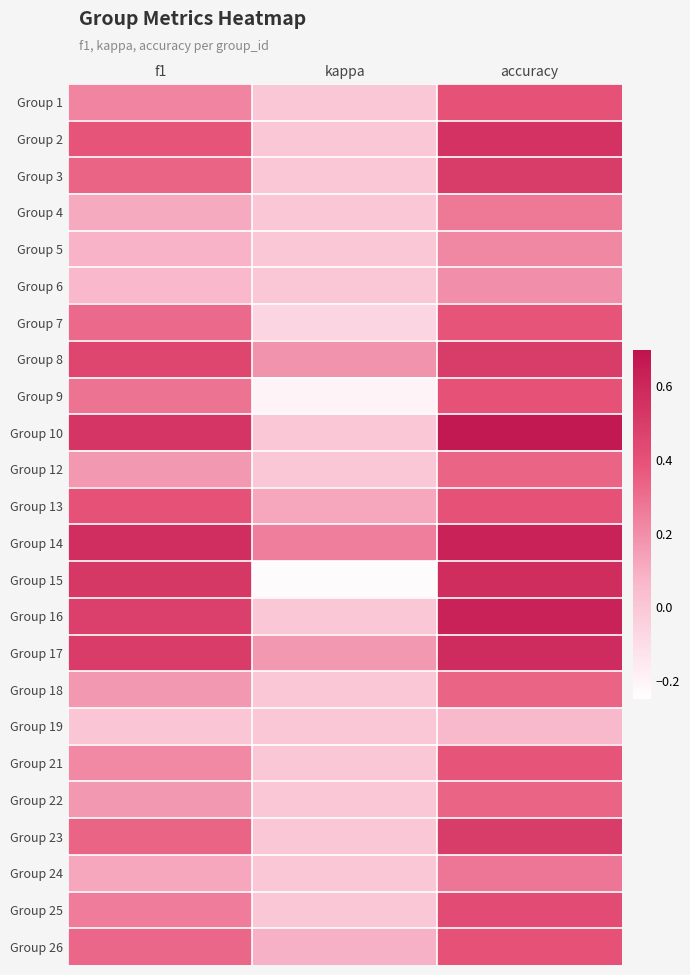

Between kappa and accuracy, which is larger?

accuracy